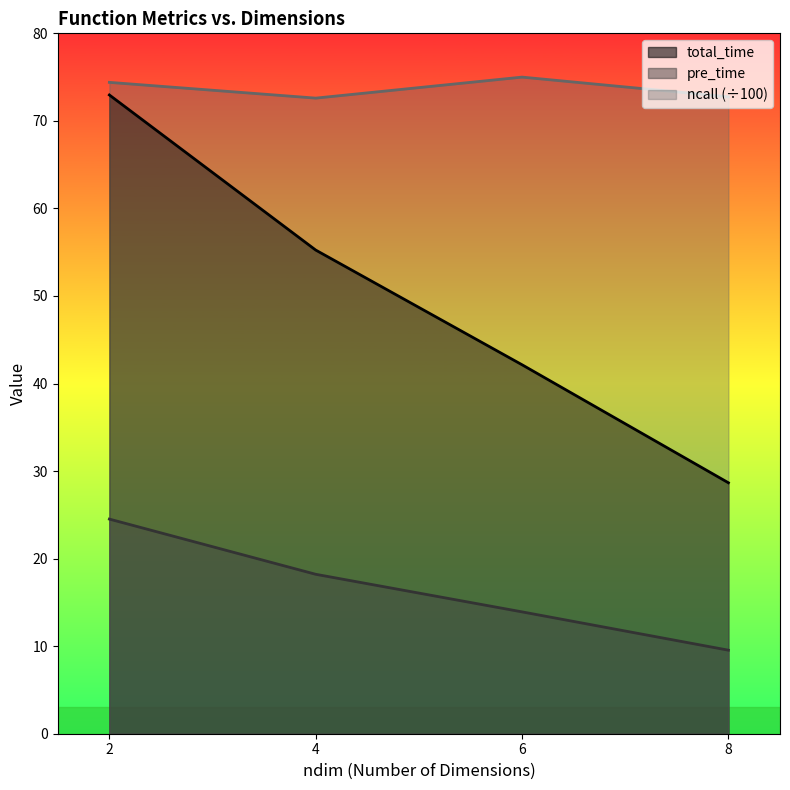

True or false: ncall and pre_time intersect in this chart.

False